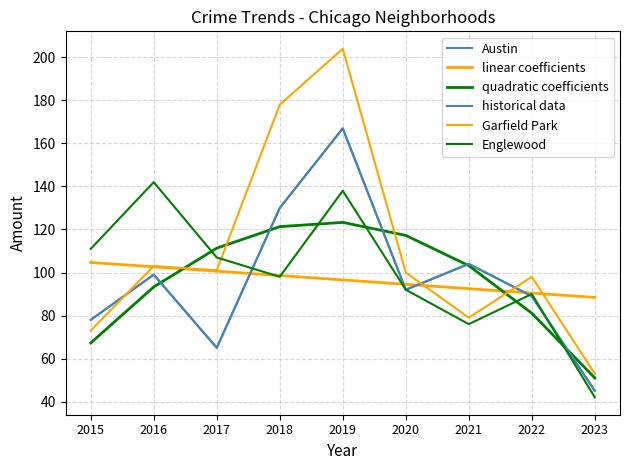

How many times do linear coefficients and historical data cross each other?

4